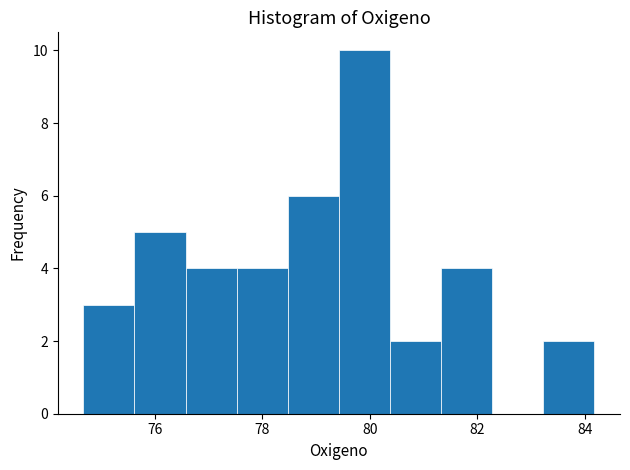

Reading left to right, transcribe this chart: for each bar, give the range it covers on the x-axis and its height. Neither the bar edges nor the heights are printed on the chart, so give them approximately, as read against the axes.

74.6 to 75.6: 3
75.6 to 76.6: 5
76.6 to 77.6: 4
77.6 to 78.4: 4
78.4 to 79.4: 6
79.4 to 80.4: 10
80.4 to 81.4: 2
81.4 to 82.2: 4
82.2 to 83.2: 0
83.2 to 84.2: 2